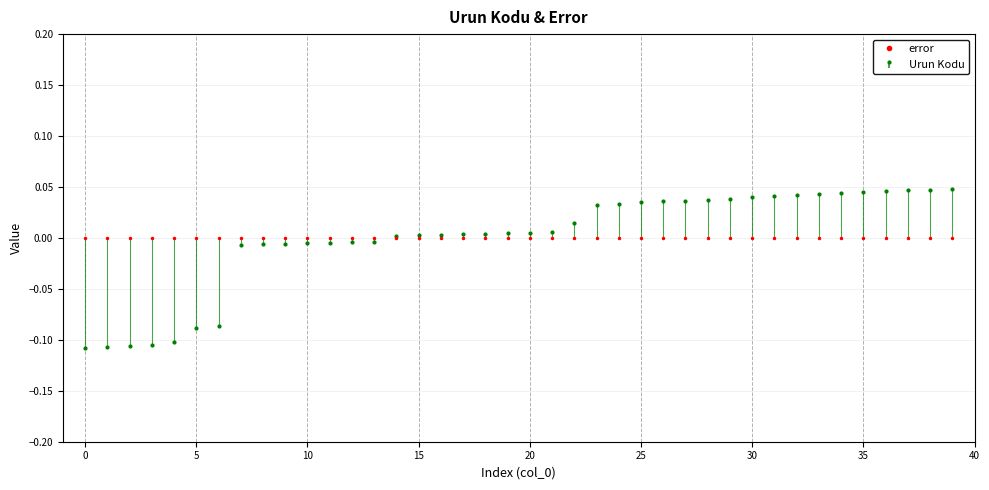

How many values are below 0?

14